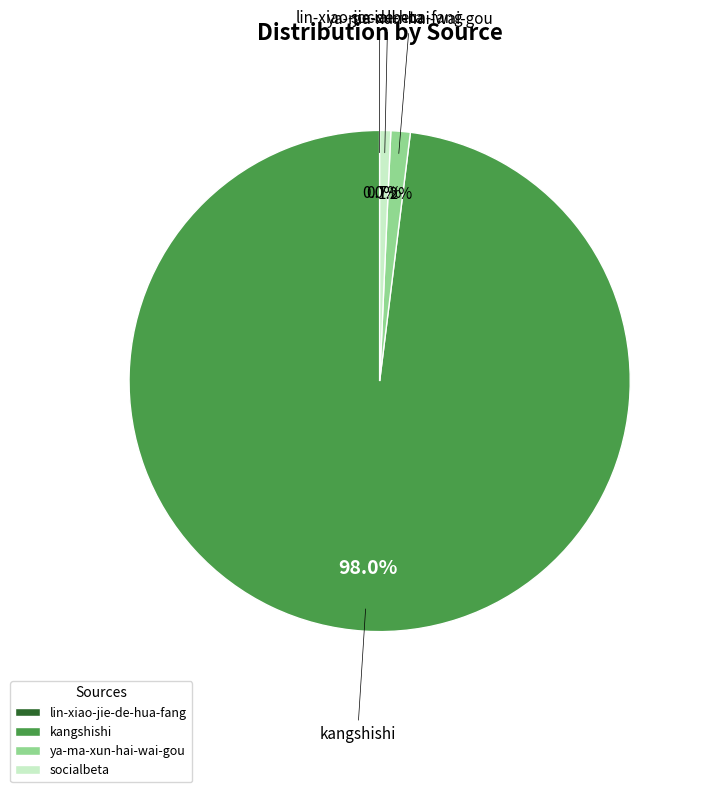

Which category accounts for the majority?

kangshishi